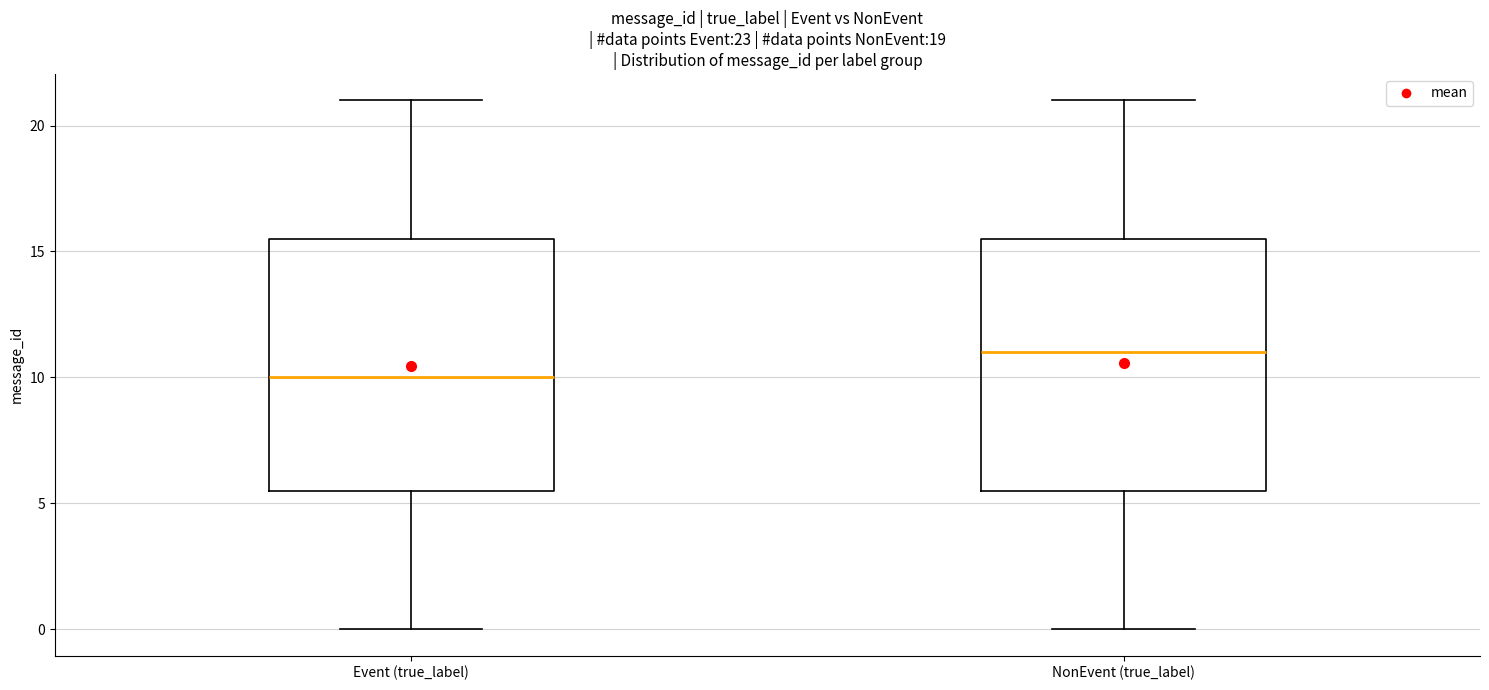

Reading left to right, transcribe this box plot: for each box, give where its median line is, the range the box spans, and where its two whiskers end, as read against the y-axis. The values are not printed on the chart, so give them approximately, as read against the axis.

Event (true_label): median 10.0, box 5.5 to 15.5, whiskers 0.0 to 21.0
NonEvent (true_label): median 11.0, box 5.5 to 15.5, whiskers 0.0 to 21.0